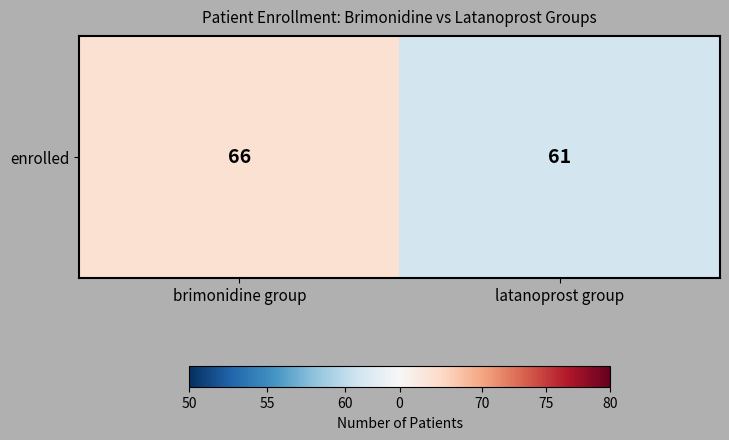

How many values are between 61 and 66?

2